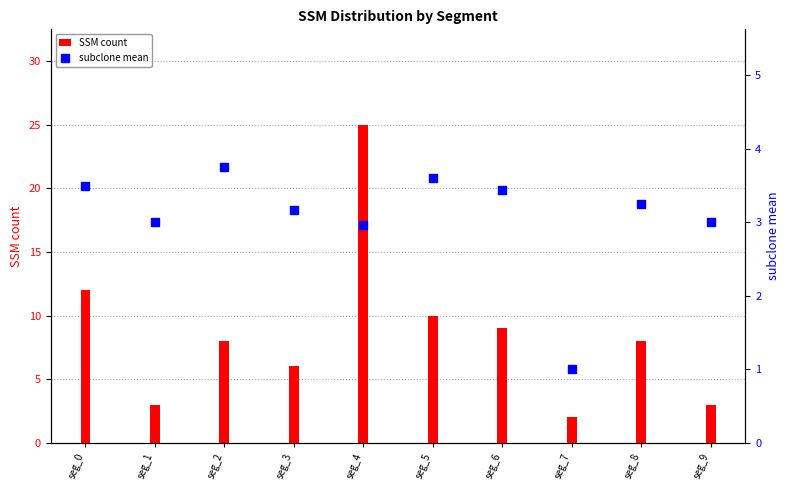

Is the value of subclone mean at seg_6 greater than the value of SSM count at seg_7?

Yes